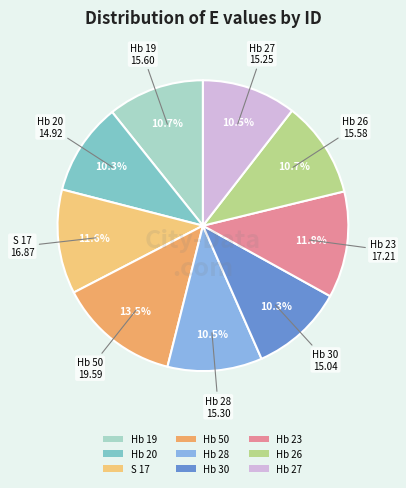

Is it true that Hb 19 is 11% of the pie?

True